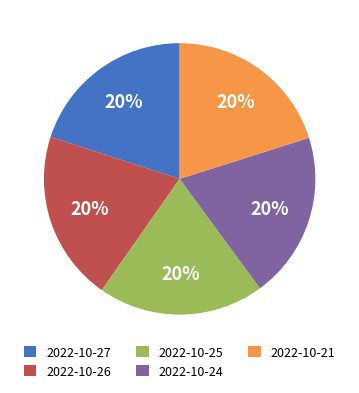

Count the number of slices in the pie.

5